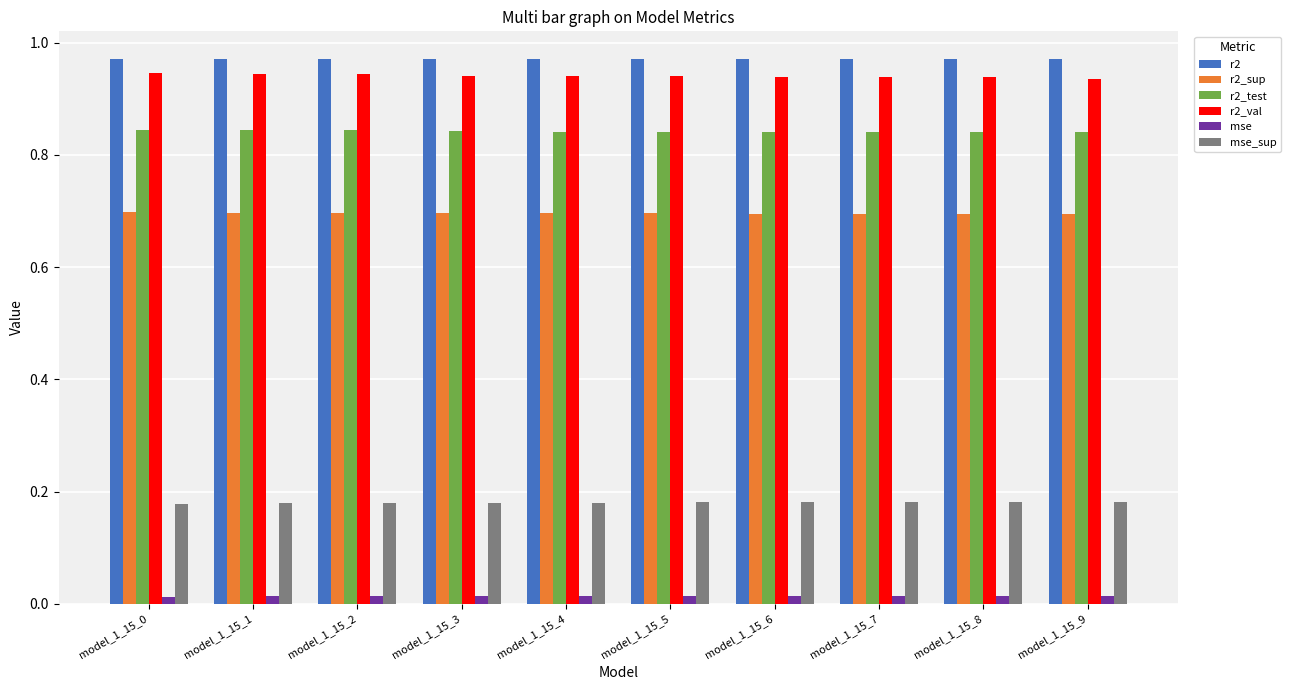

What is the total value across all series at model_1_15_4?

3.6